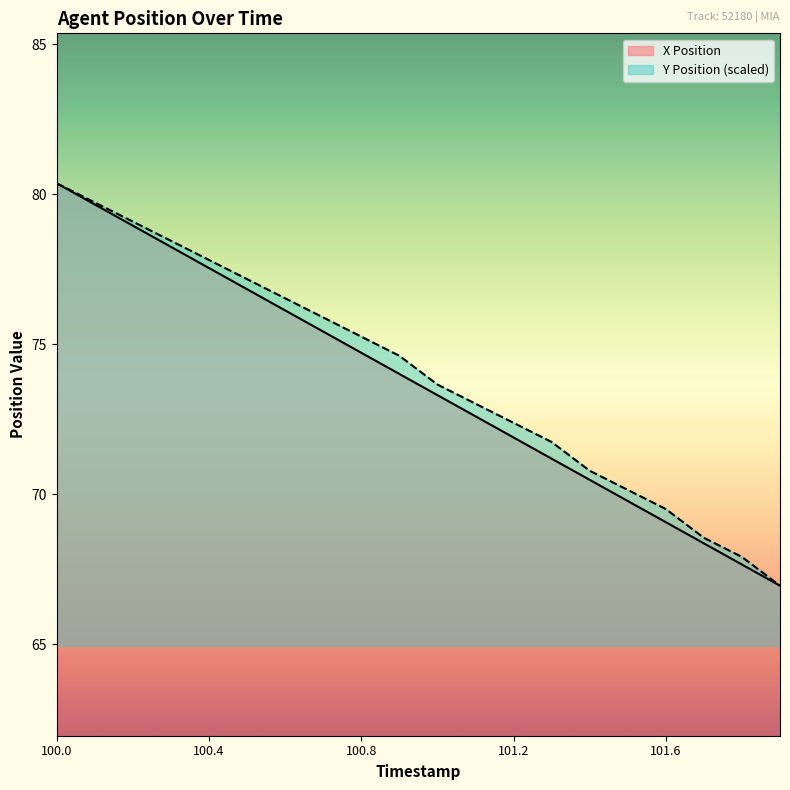

What is the sum of the X Position values at 101.1 and 101.6?

141.7